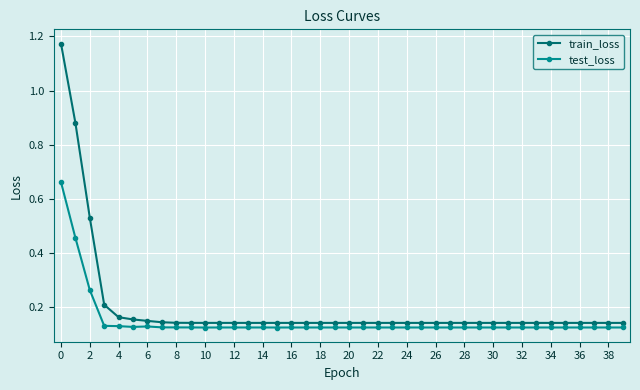

In test_loss, how many points are higher than both neighbors (excluding endpoints)?

12